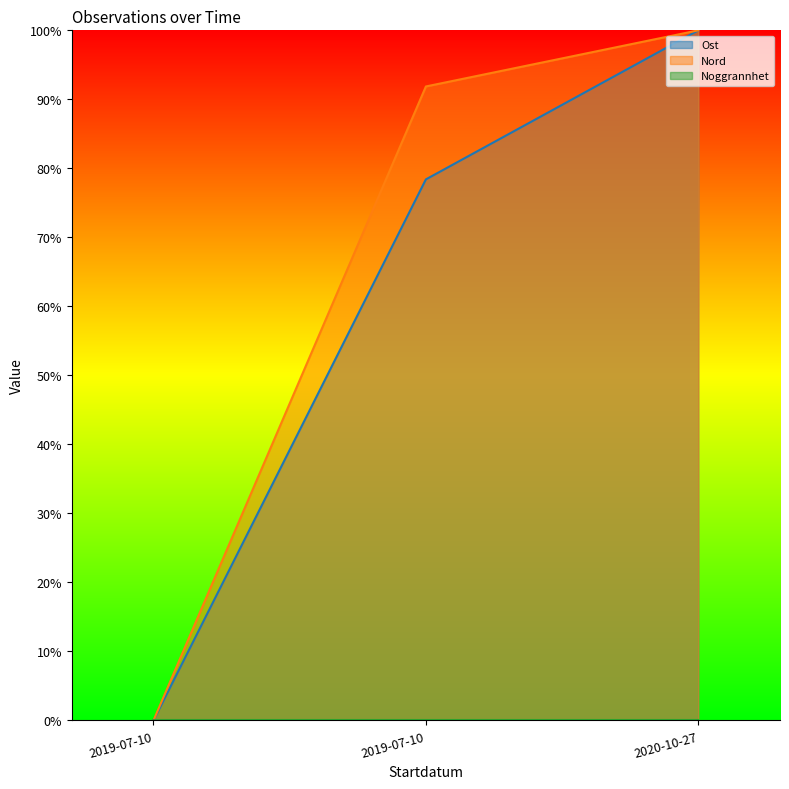

Between 2019-07-10 and 2019-07-10, which series saw the biggest shift?

Nord